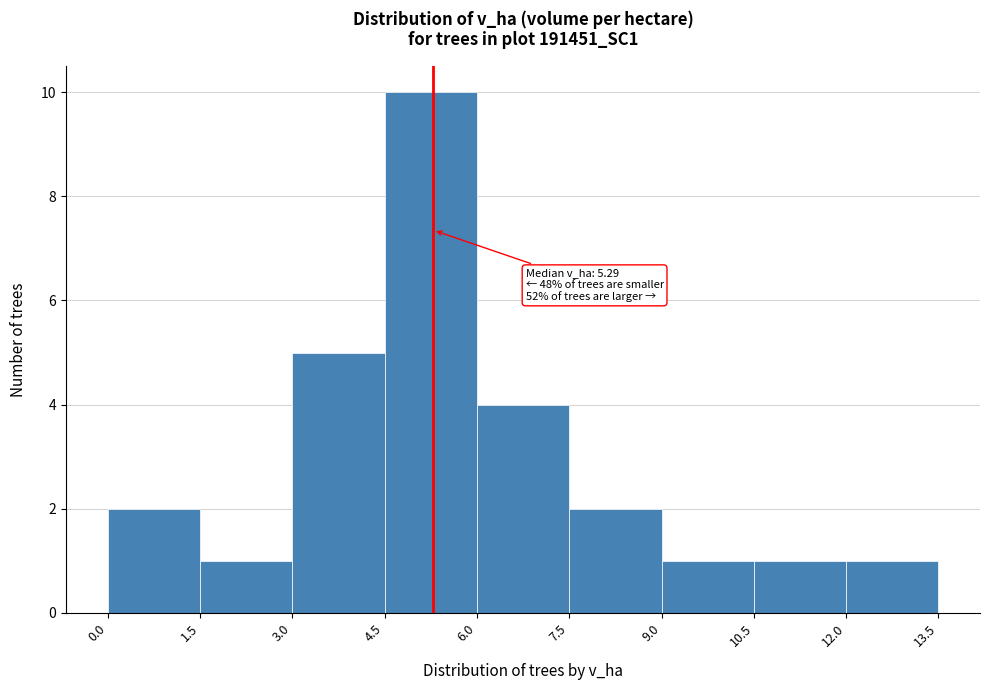

Which range on the x-axis has the tallest bar?

4.5 to 6.0